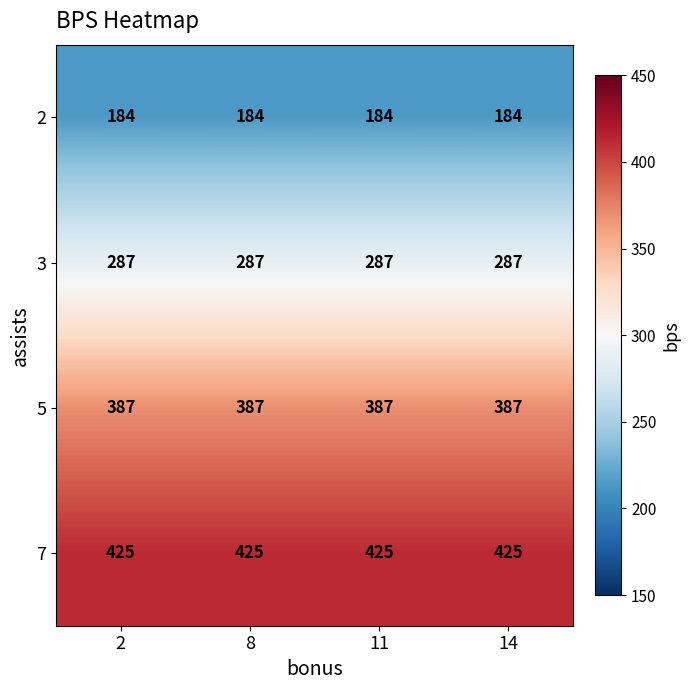

True or false: 3 has a value of 287 at 11.

True